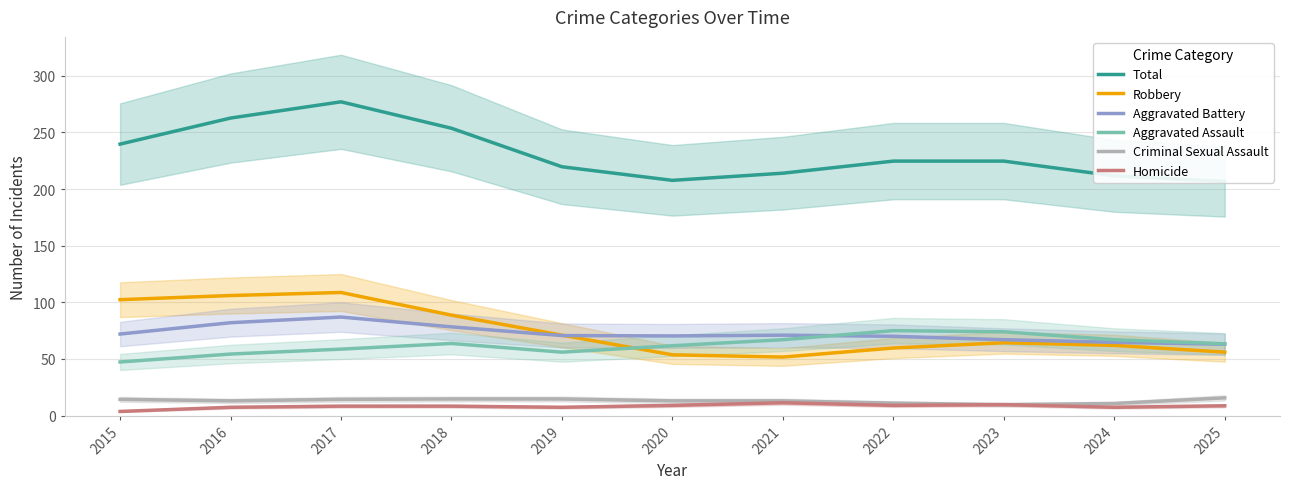

The Homicide series shows 7.3 at 2024. True or false?

True